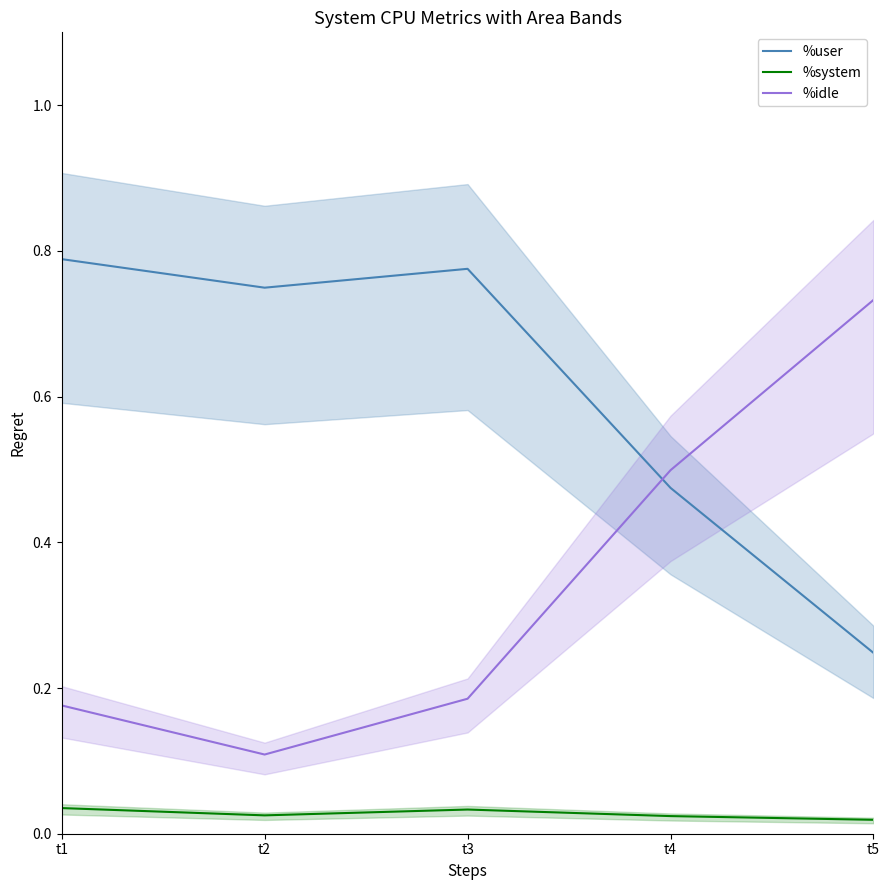

True or false: %idle and %system cross at least once.

False